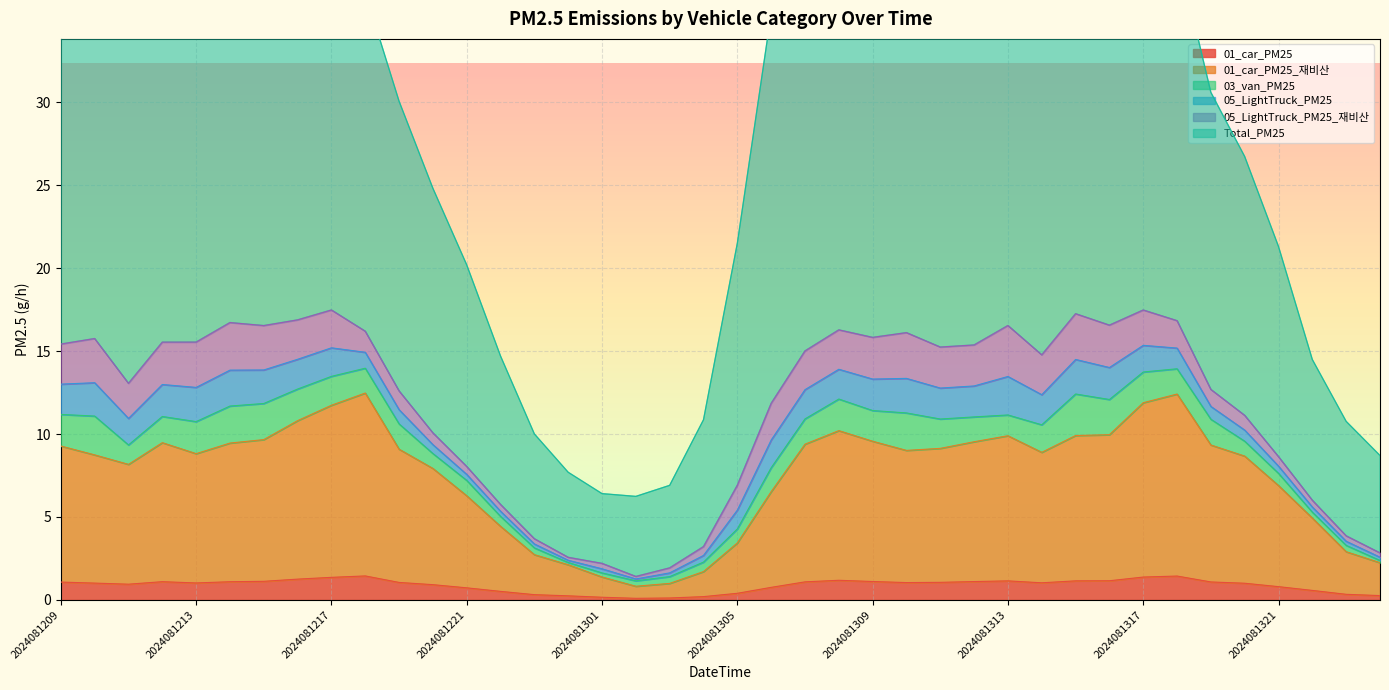

The value of 01_car_PM25 at 2024081313 is 1.1. True or false?

True